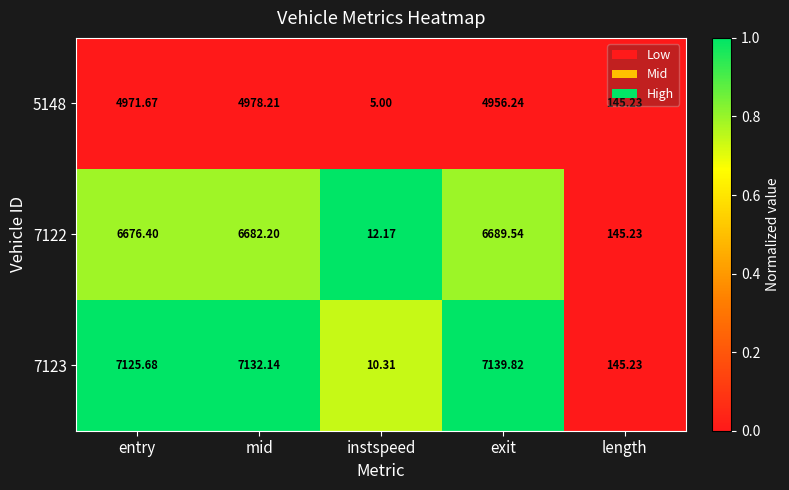

What is the maximum value shown in the chart?

7139.8